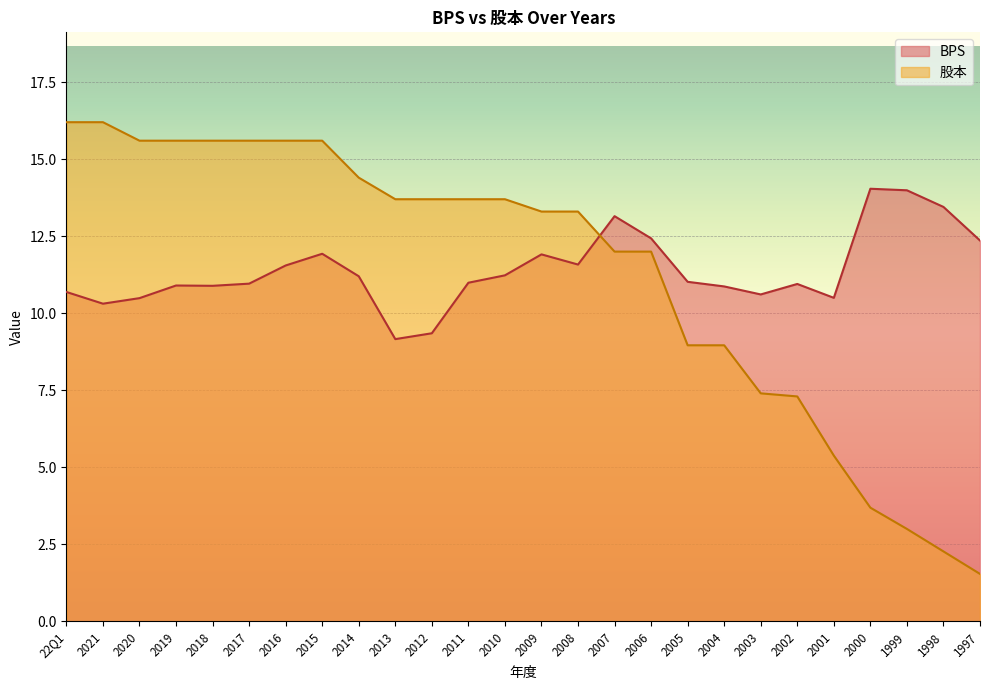

Rank the categories by 股本 value from lowest to highest.

1997, 1998, 1999, 2000, 2001, 2002, 2003, 2005, 2004, 2007, 2006, 2009, 2008, 2013, 2012, 2011, 2010, 2014, 2020, 2019, 2018, 2017, 2016, 2015, 22Q1, 2021